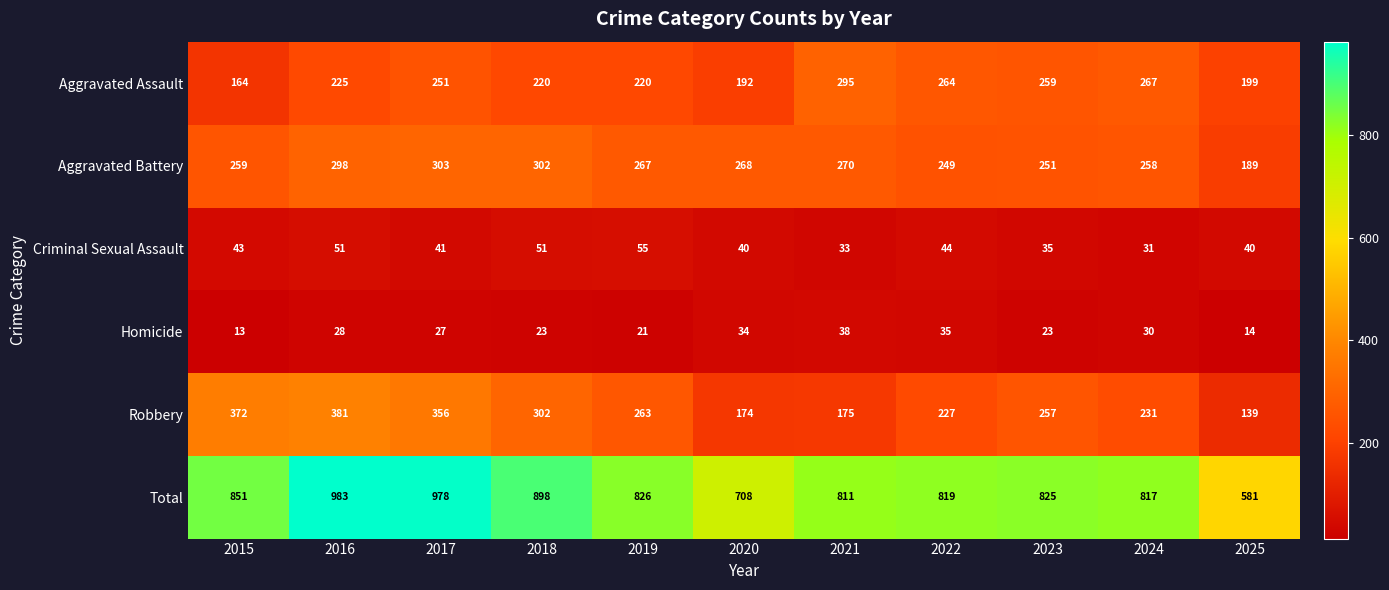

Which category has the lowest value across all series?

2015